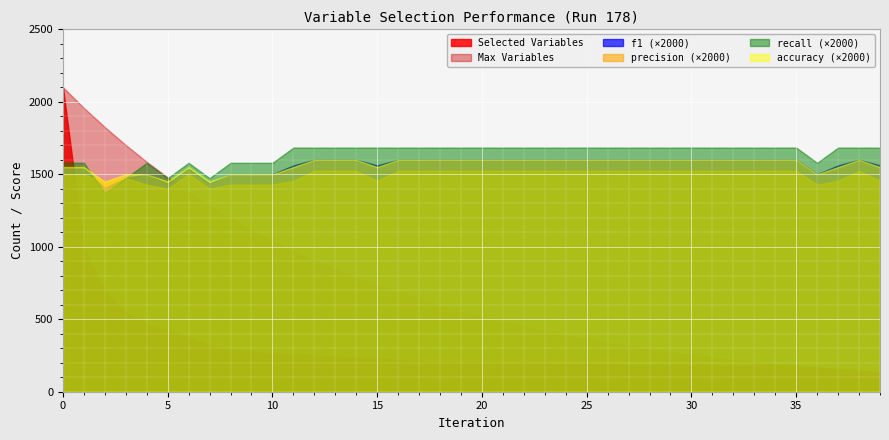

How many f1 values are between 0 and 1?

40